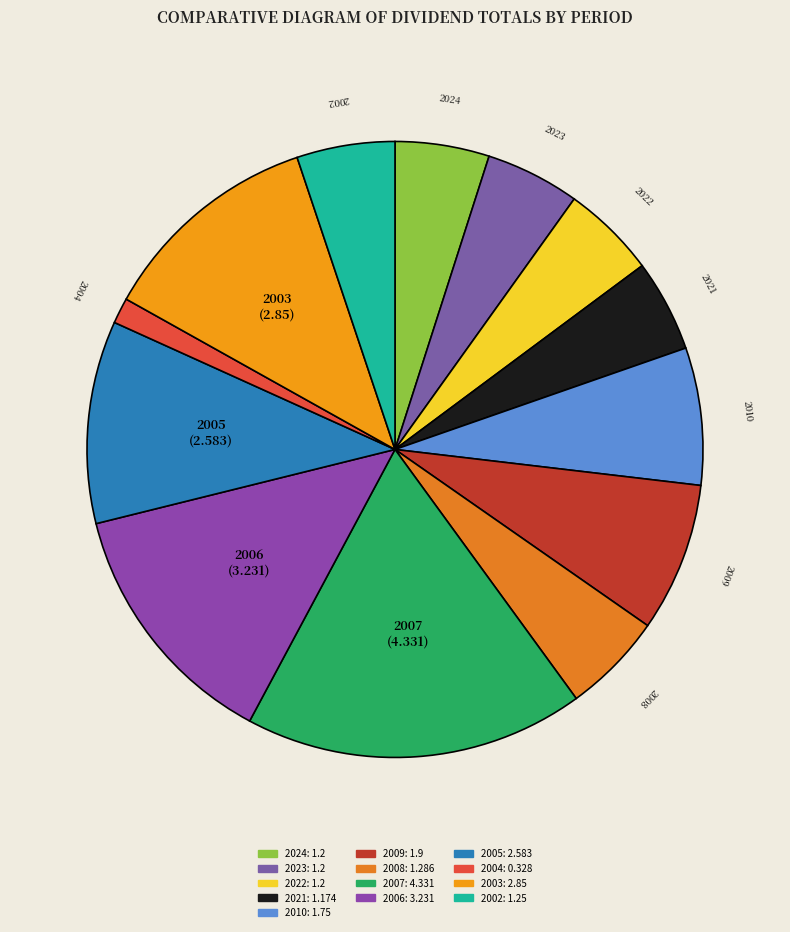

Is it true that 2023 is 5% of the pie?

True